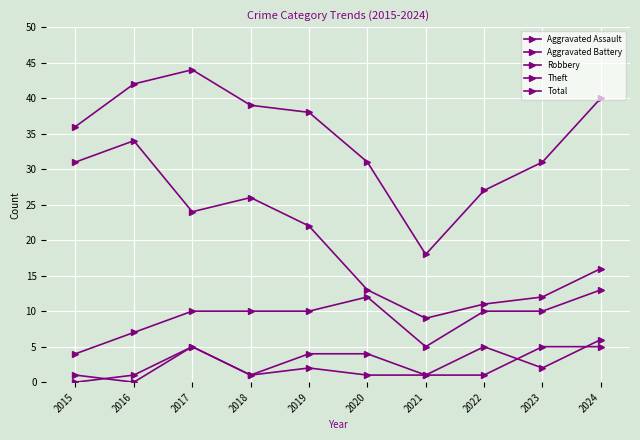

Reading left to right, what are all the values shown in this chart?

Aggravated Assault: 0	1	5	1	2	1	1	1	5	5
Aggravated Battery: 1	0	5	1	4	4	1	5	2	6
Robbery: 4	7	10	10	10	12	5	10	10	13
Theft: 31	34	24	26	22	13	9	11	12	16
Total: 36	42	44	39	38	31	18	27	31	40